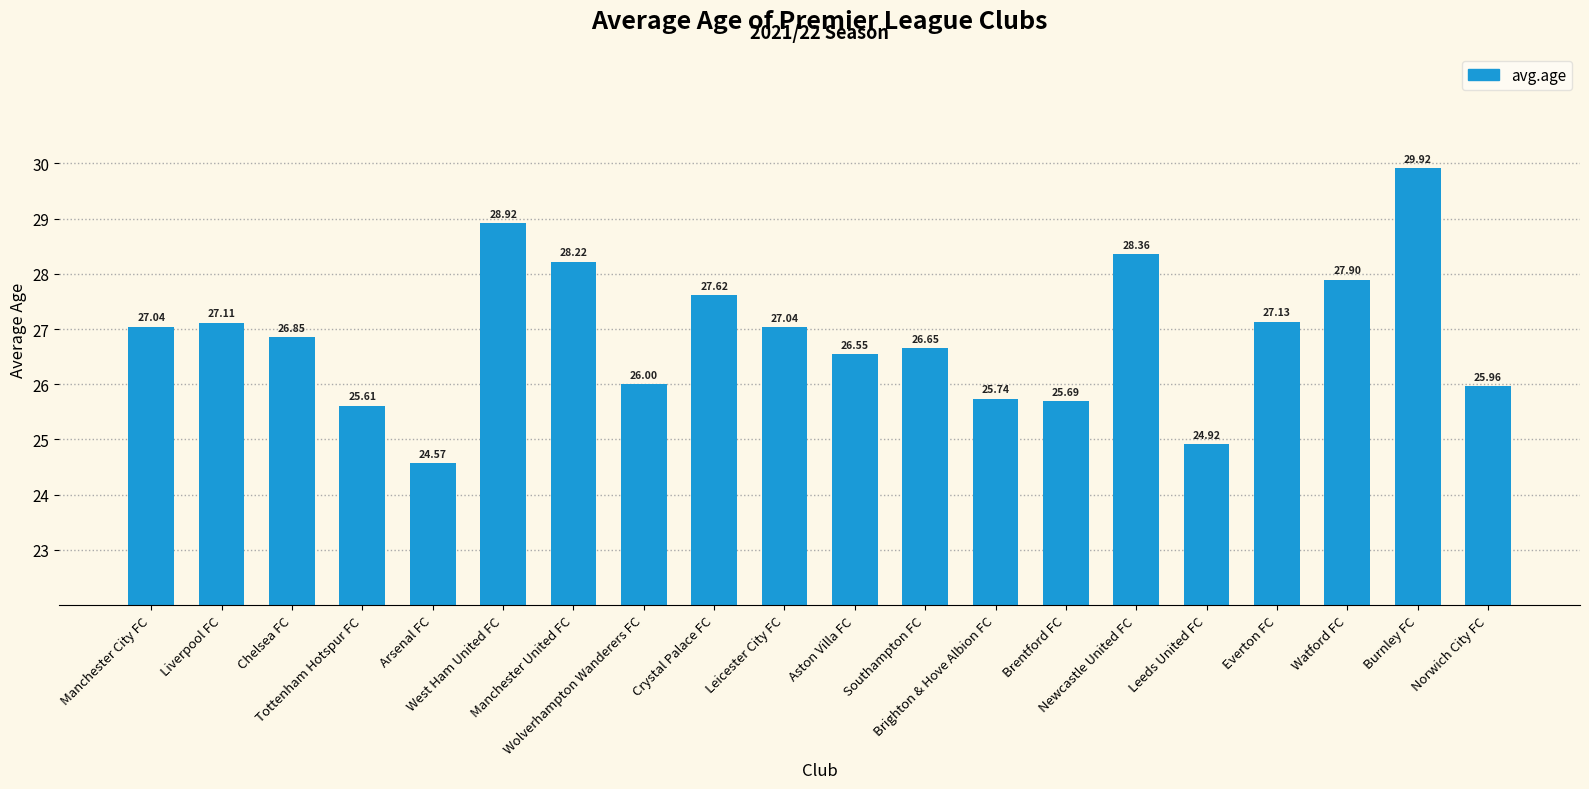

What is the value of the 20th bar from the left?

26.0